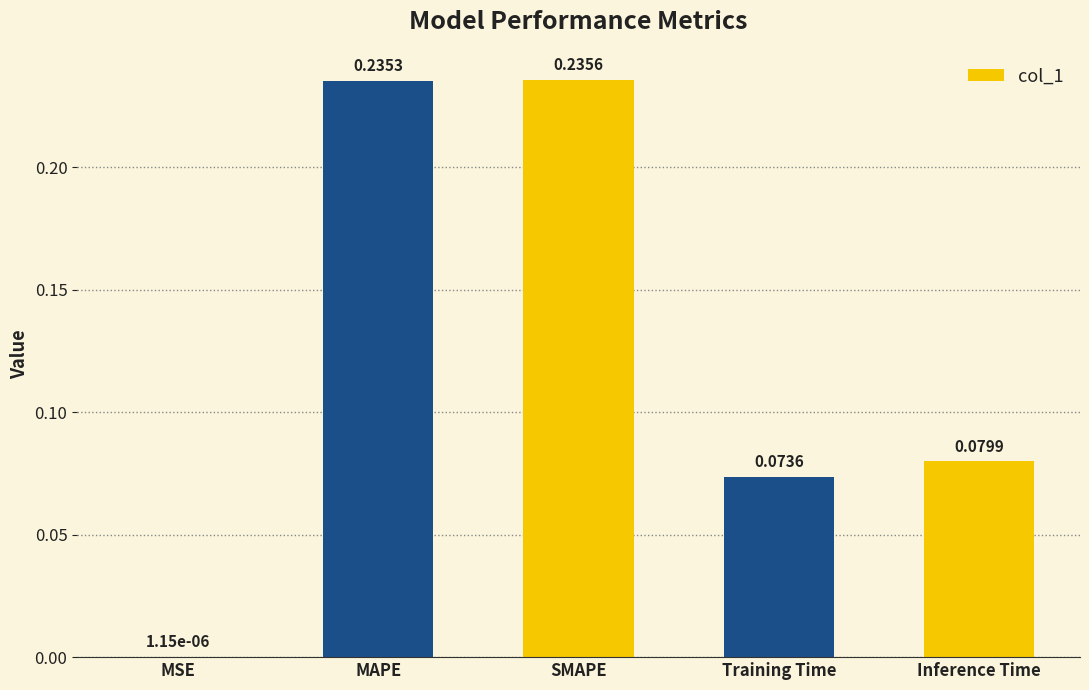

Between MSE and Training Time, which is larger?

Training Time